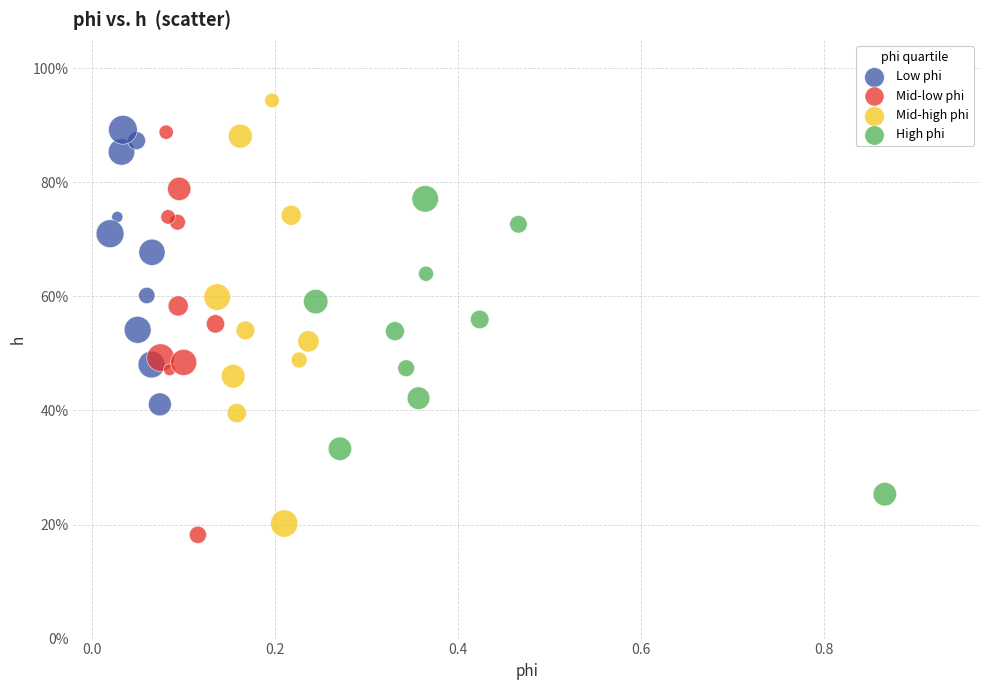

Which series has the largest Y range (max minus min)?

Mid-high phi